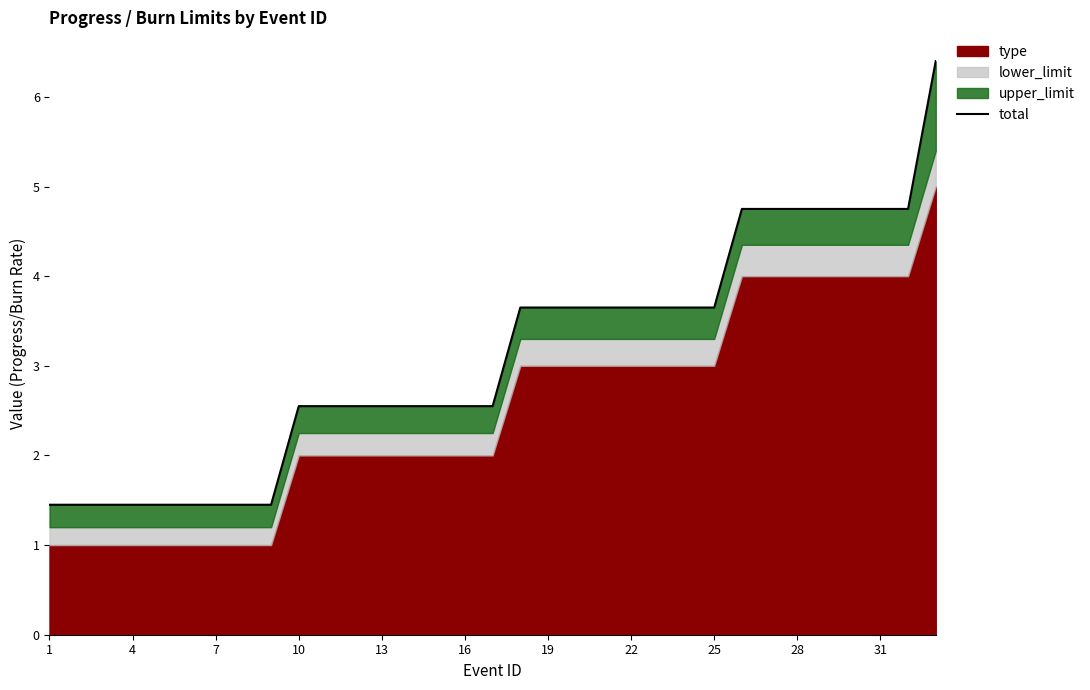

The chart shows a value of 1.4 at 16. True or false?

False